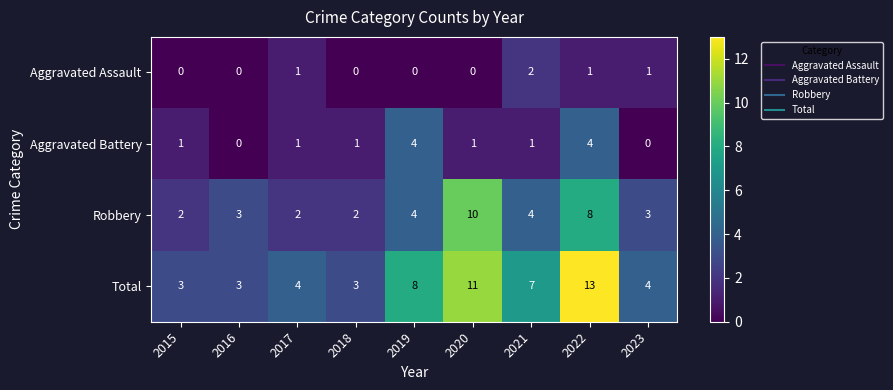

What is the difference between the highest and lowest values at 2022?

12